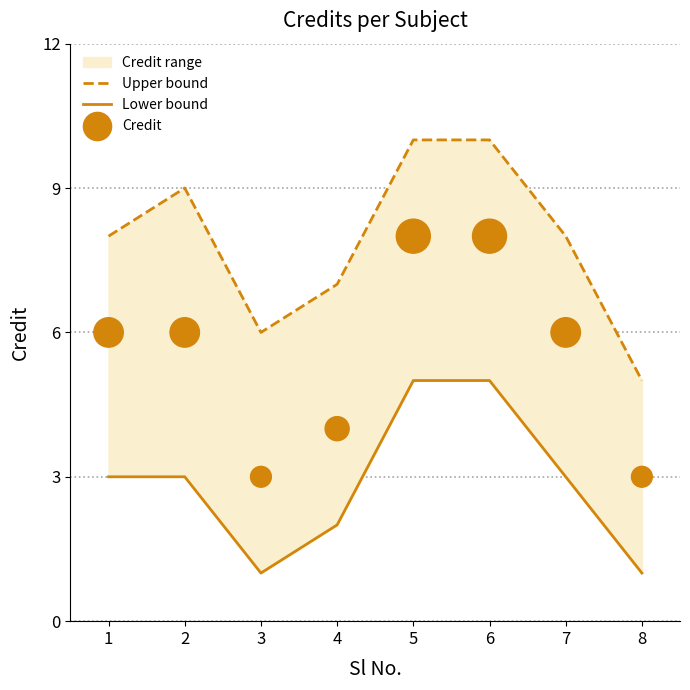

Which series contains the lowest Y value?

Lower bound